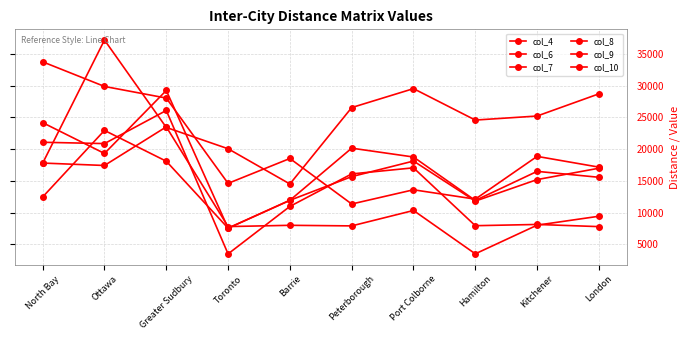

What is the difference between the maximum and minimum values in the col_4 series?

22715